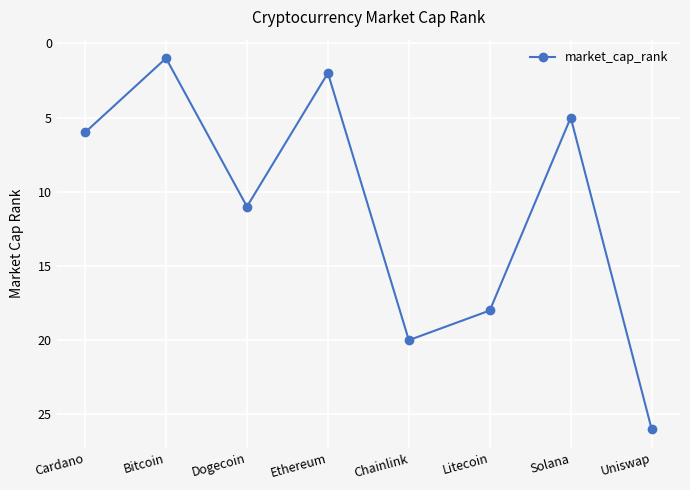

Is it true that the value at Uniswap is 45?

False